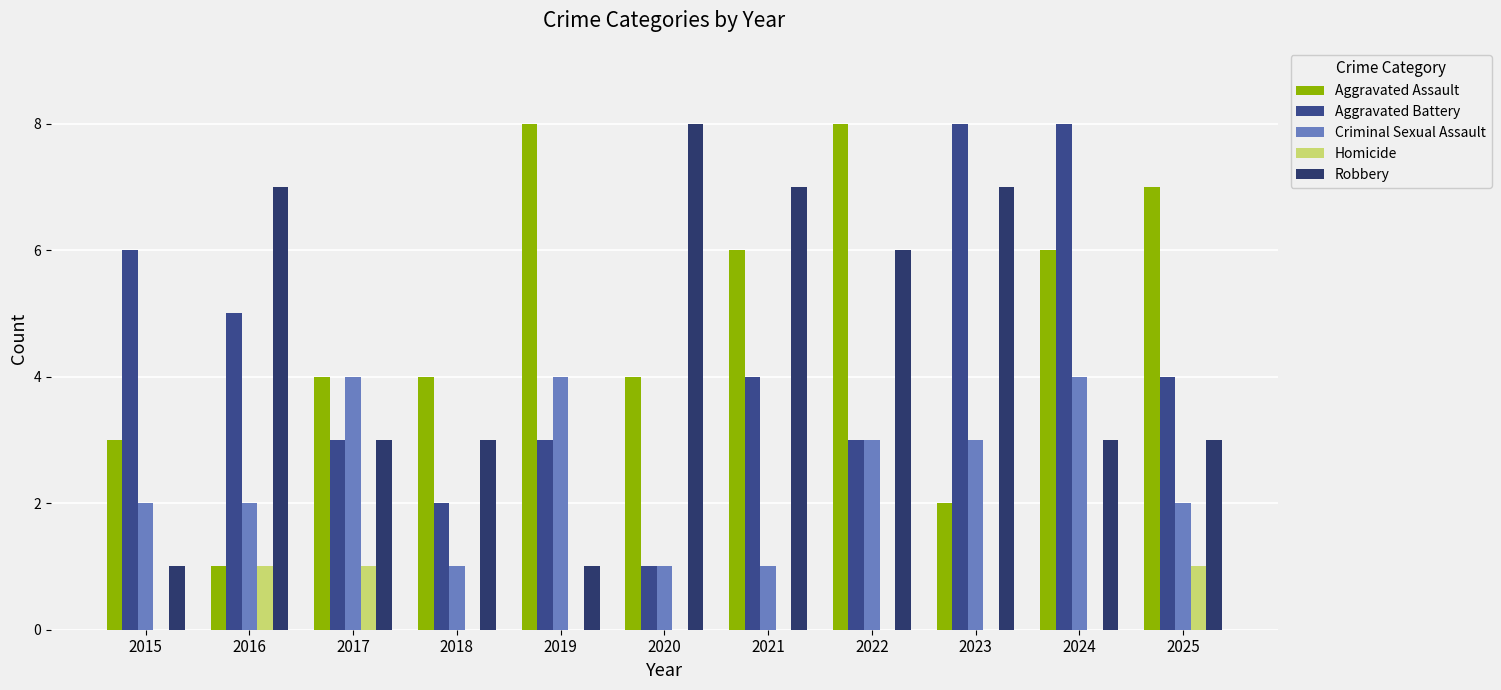

How many distinct data groups are displayed?

5